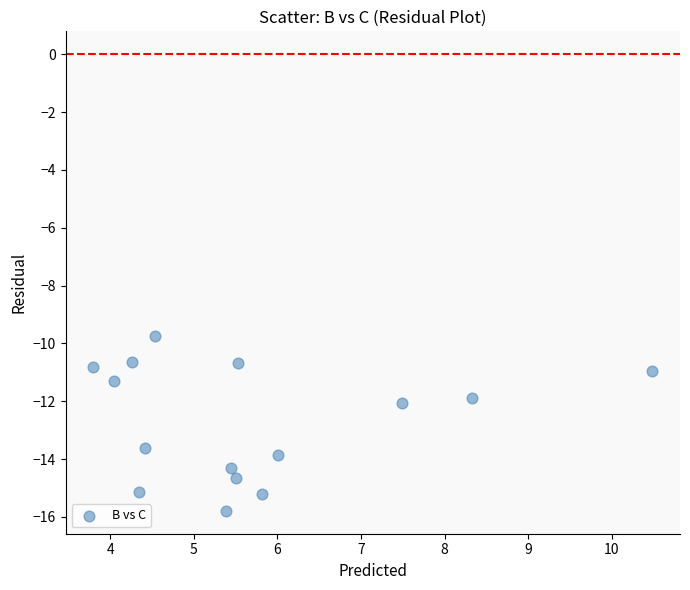

What is the range of X values (max minus min)?

6.7